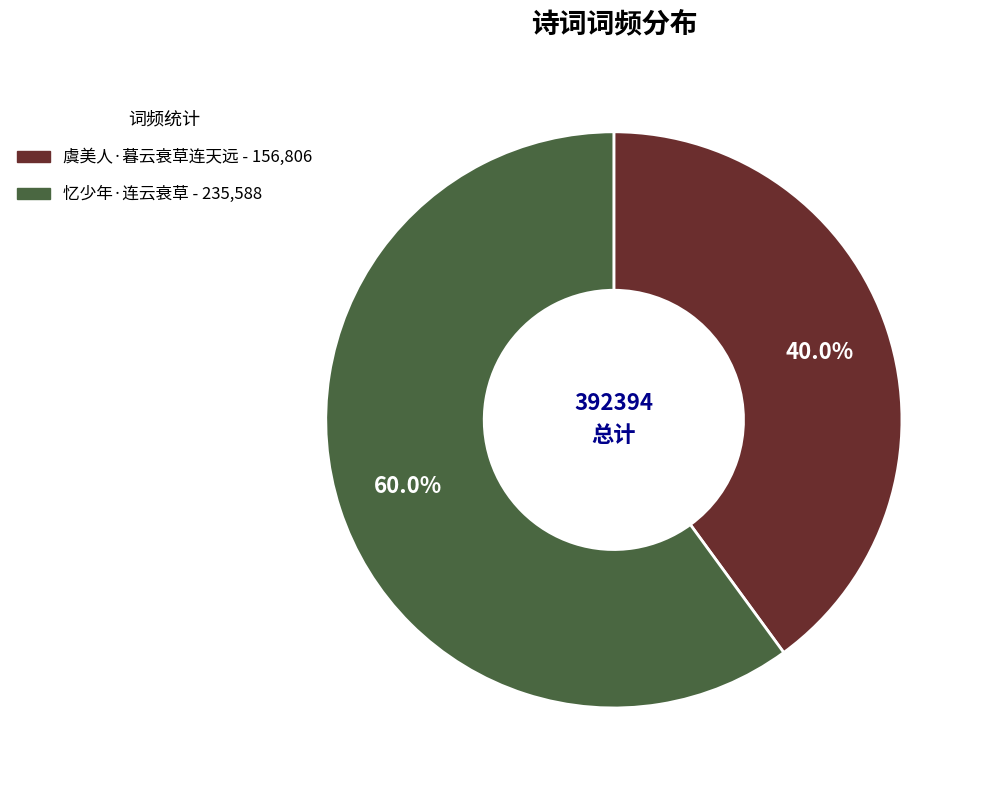

Is 忆少年·连云衰草 the majority of the pie?

Yes